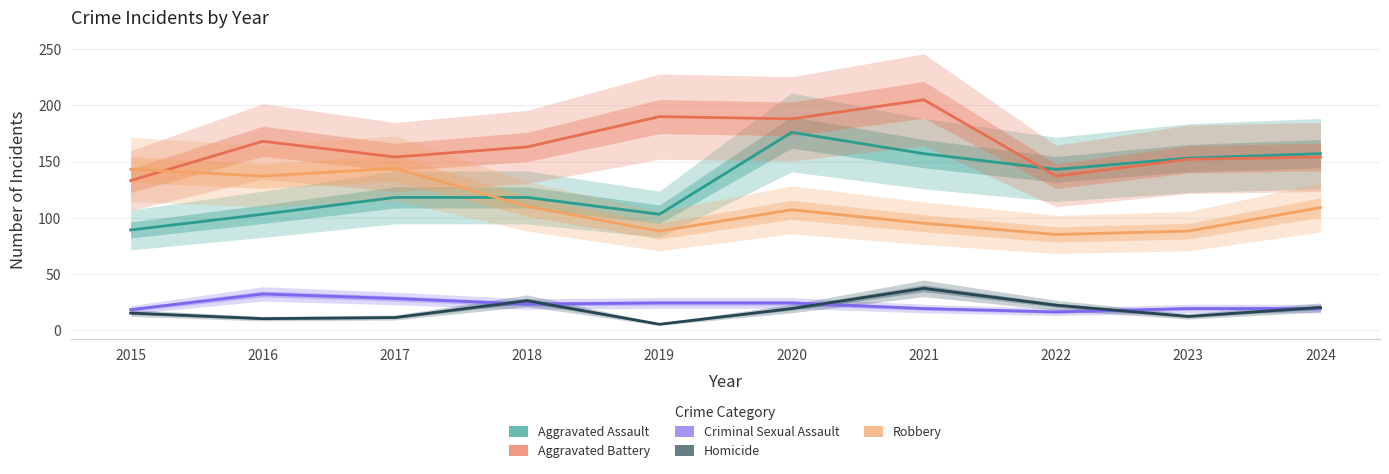

What is the difference between the highest and lowest values at 2020?

169